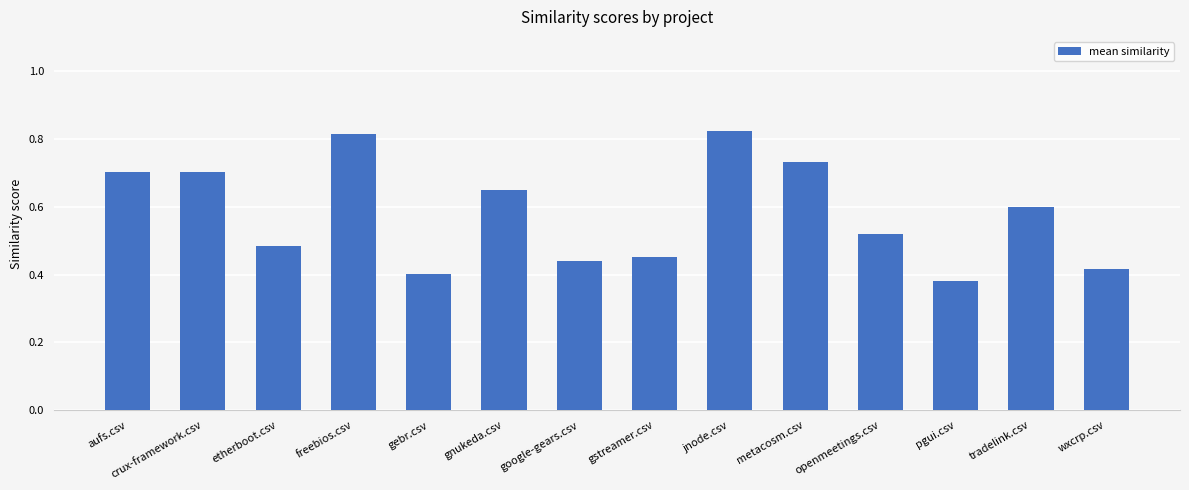

True or false: the data shows 0.4 at gebr.csv.

True